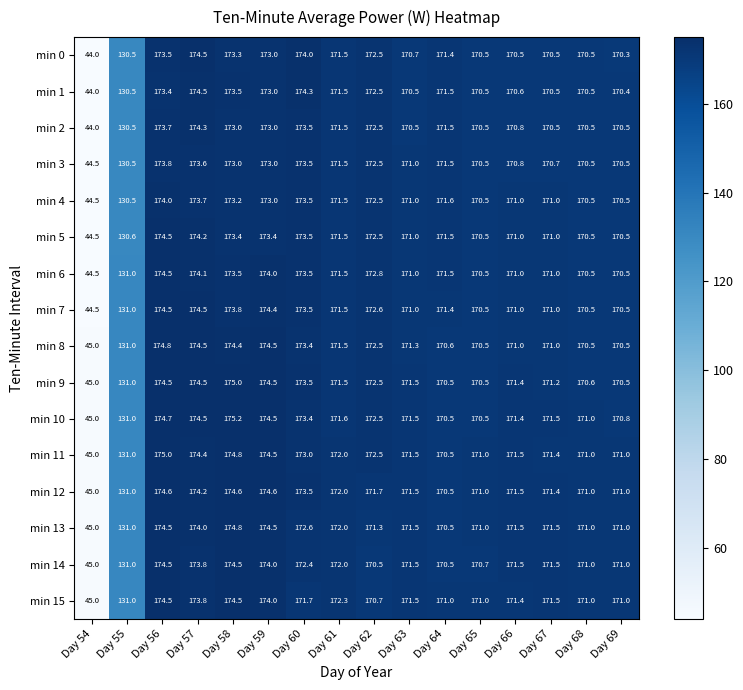

At which label is min 7 closest to 109?

Day 55